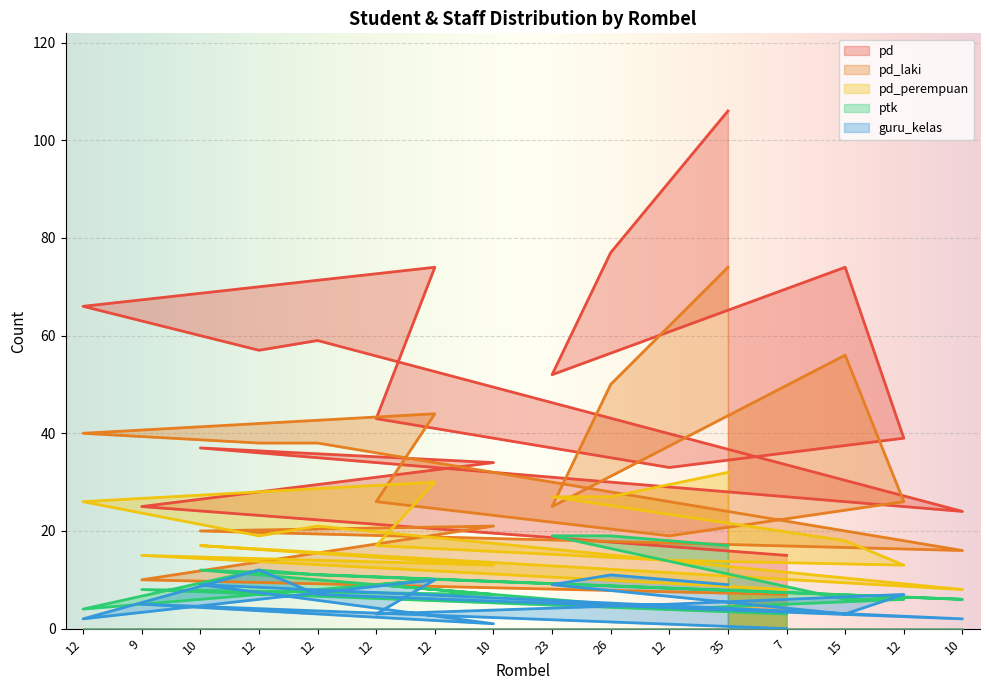

How many values in the pd series are below 52?

8